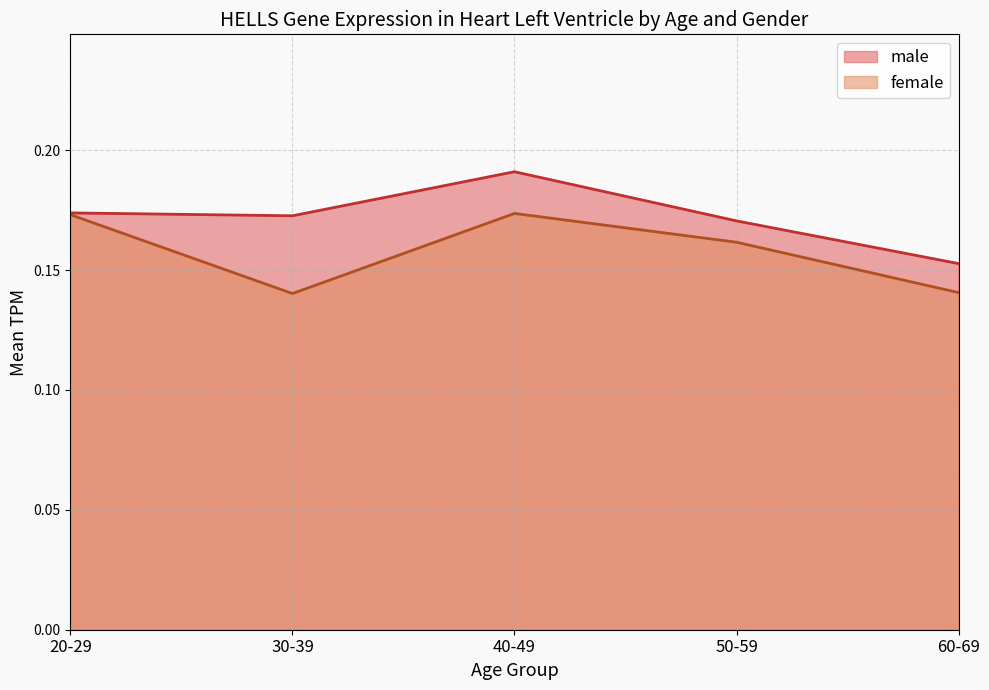

At which category does the chart reach its peak across all series?

40-49